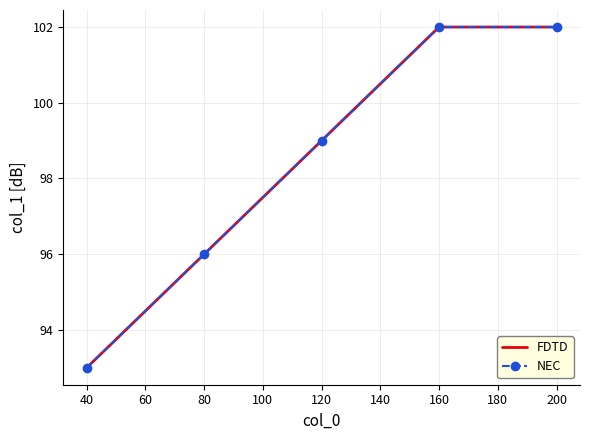

How many values in the FDTD series are below 99?

2